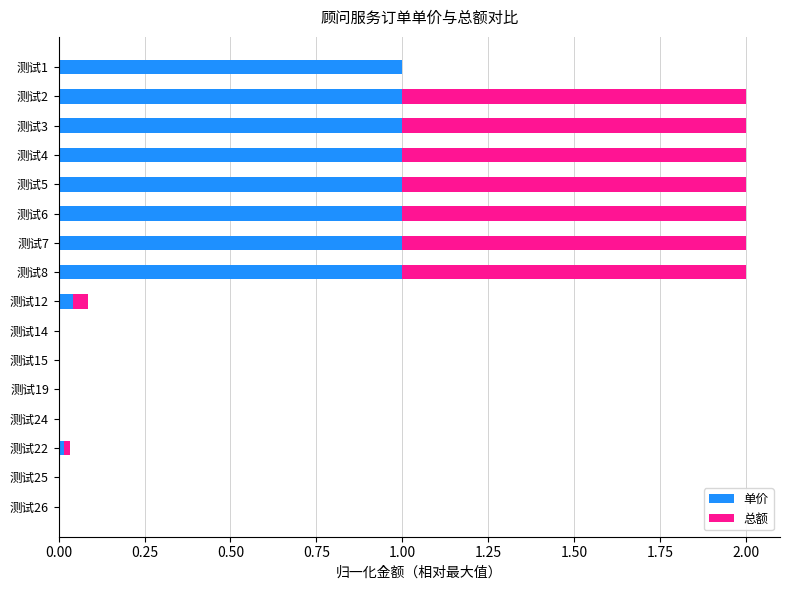

The 单价 series shows 0.0 at 测试15. True or false?

True